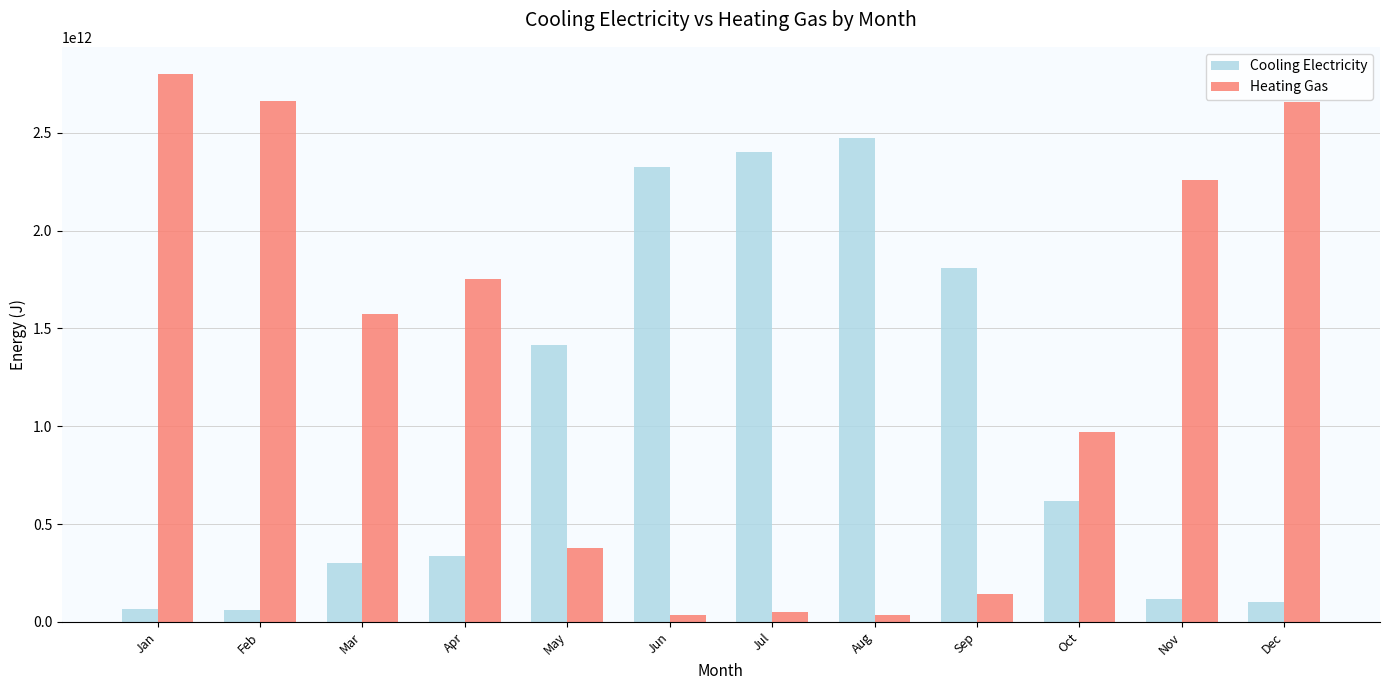

Is the value of Cooling Electricity at Sep greater than the value of Heating Gas at Dec?

No